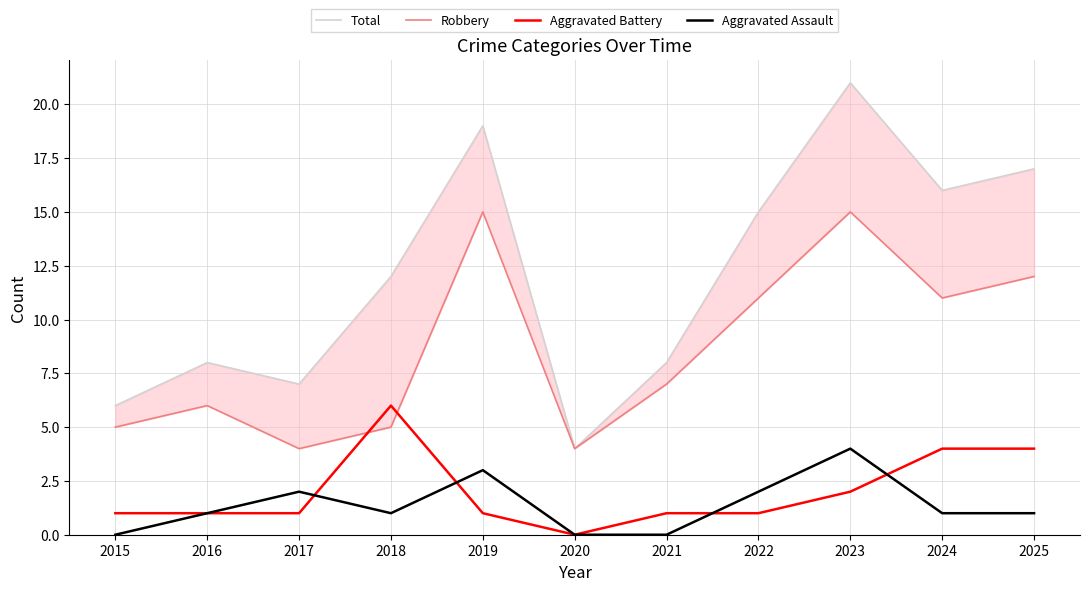

True or false: Total and Aggravated Battery cross at least once.

False